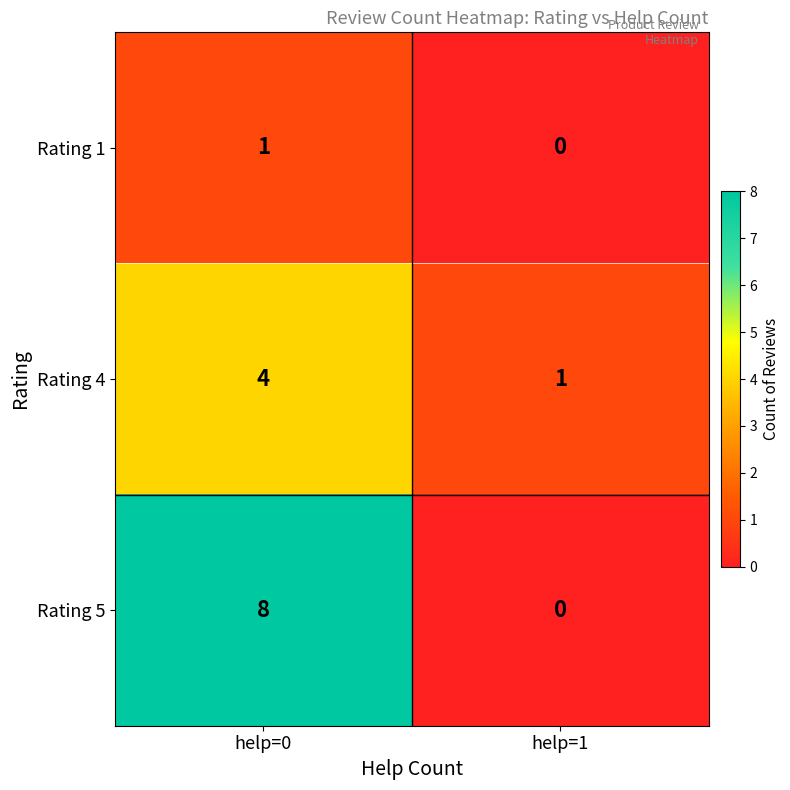

What is the sum of all Rating 4 values?

5